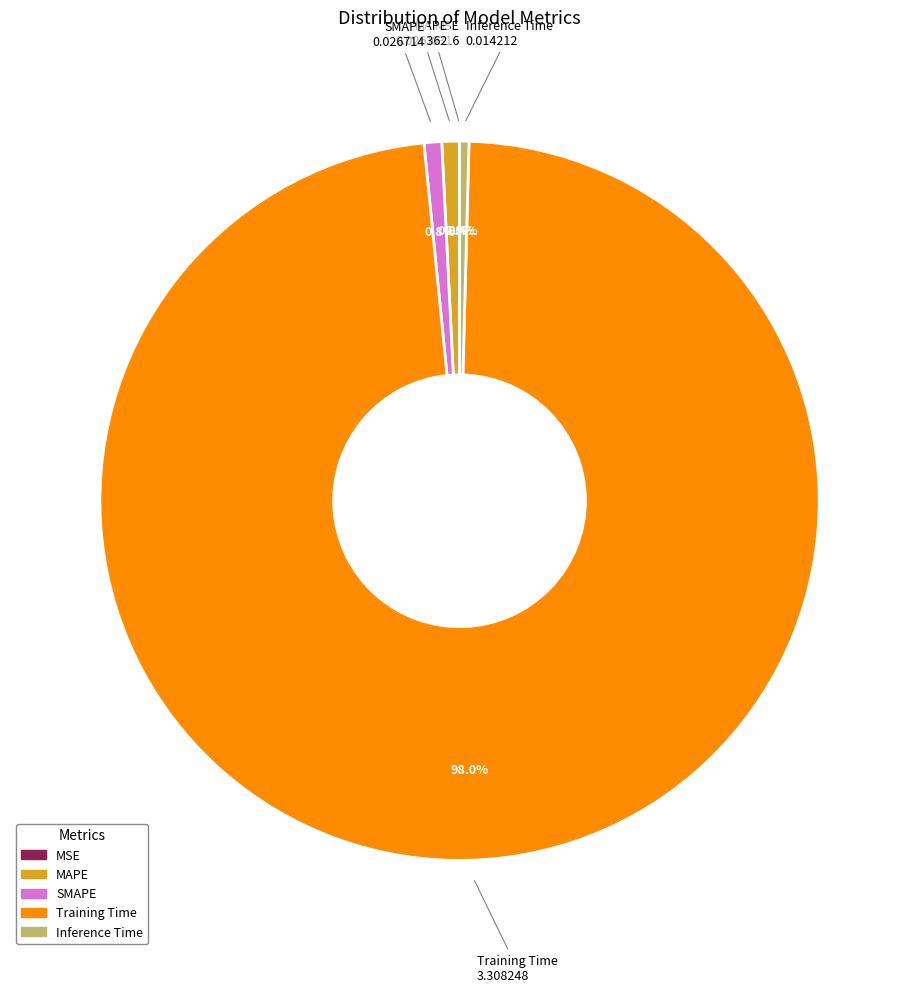

Which category accounts for the majority?

Training Time